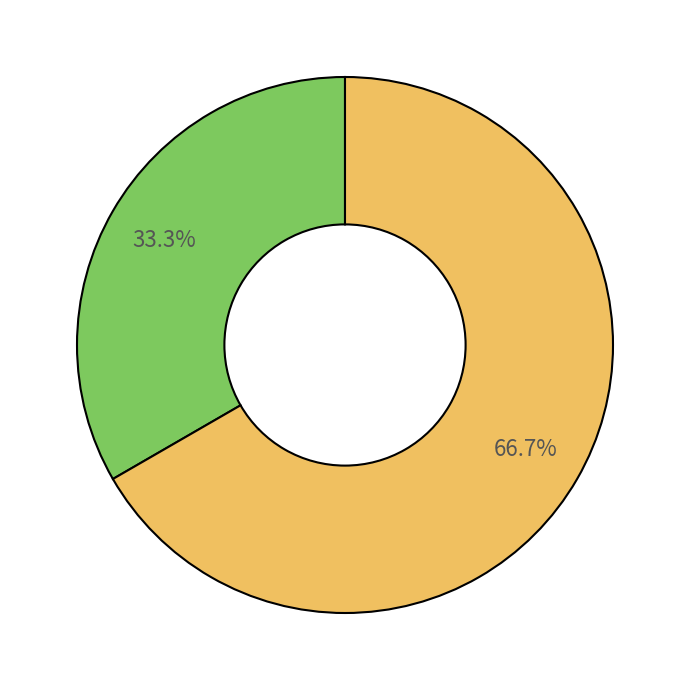

Count the number of slices in the pie.

2